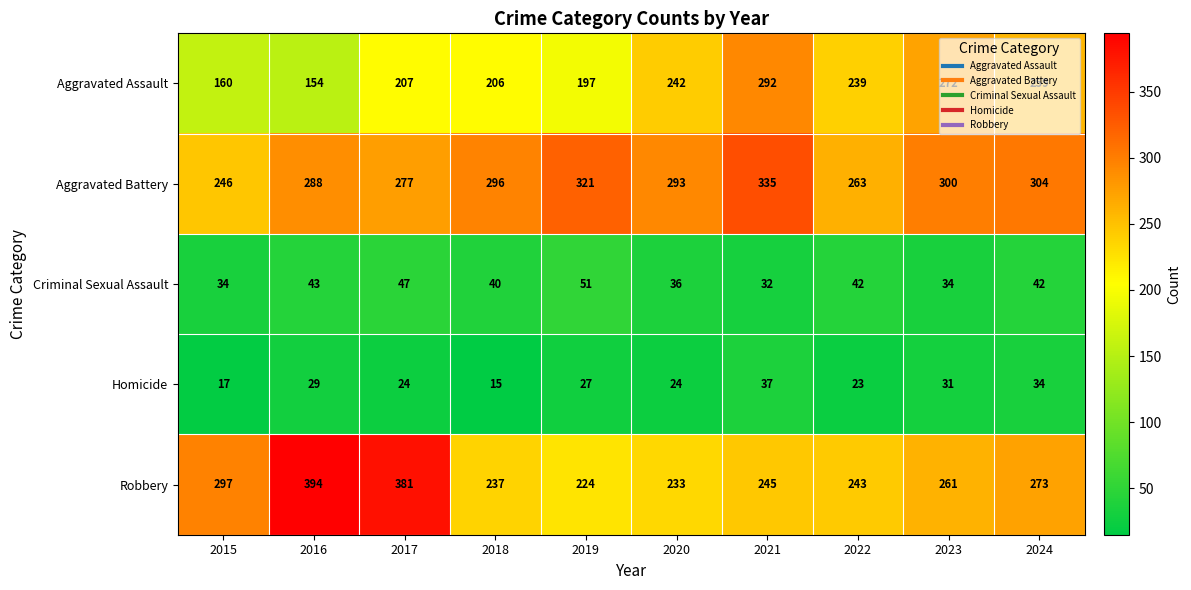

Which series changed the most between 2019 and 2022?

Aggravated Battery